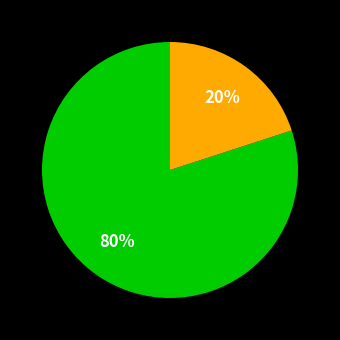

Is there a majority slice in this chart?

Yes